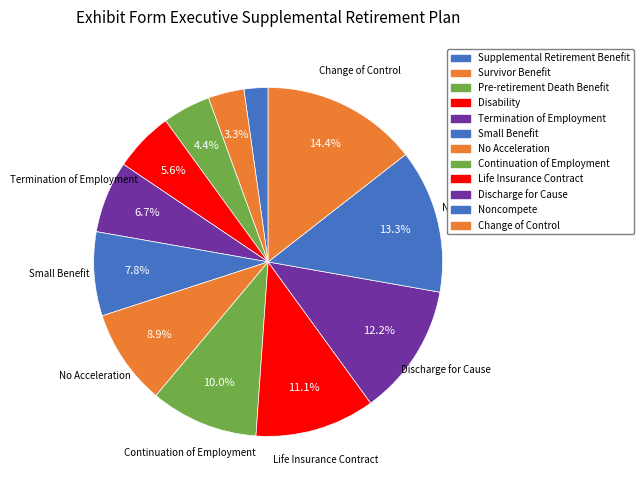

What is the change in value from Continuation of Employment to Noncompete?

+3